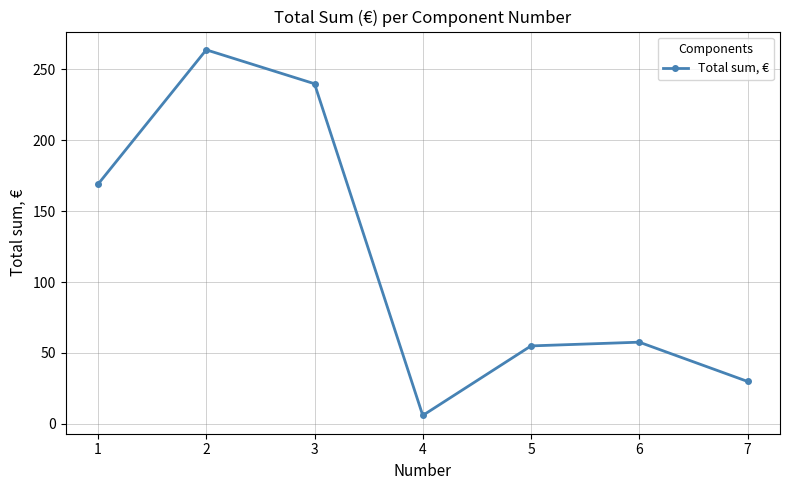

True or false: the data shows 5.9 at 4.

True